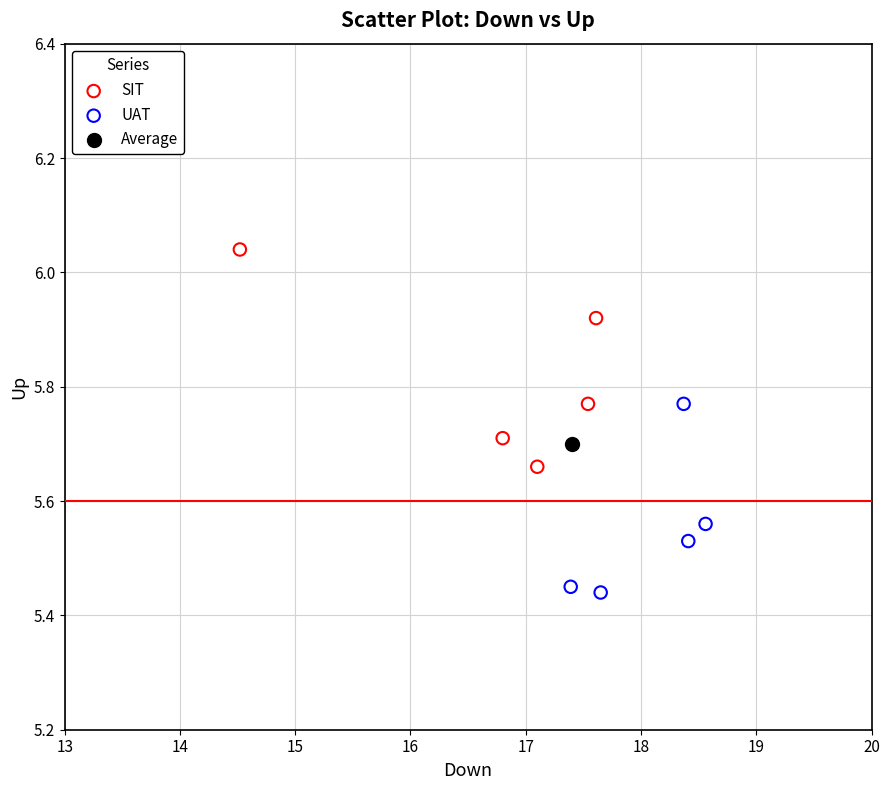

Which series reaches the minimum Y coordinate?

UAT